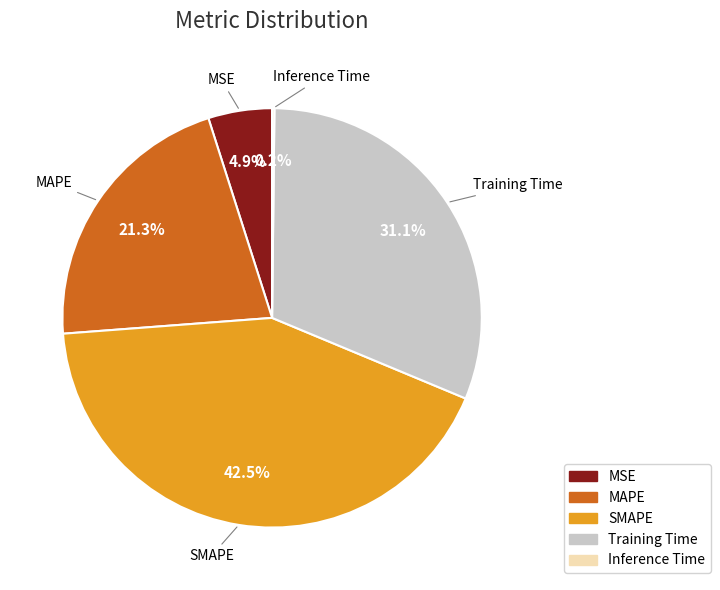

Combined, what portion of the pie is MSE and MAPE?

26.2%